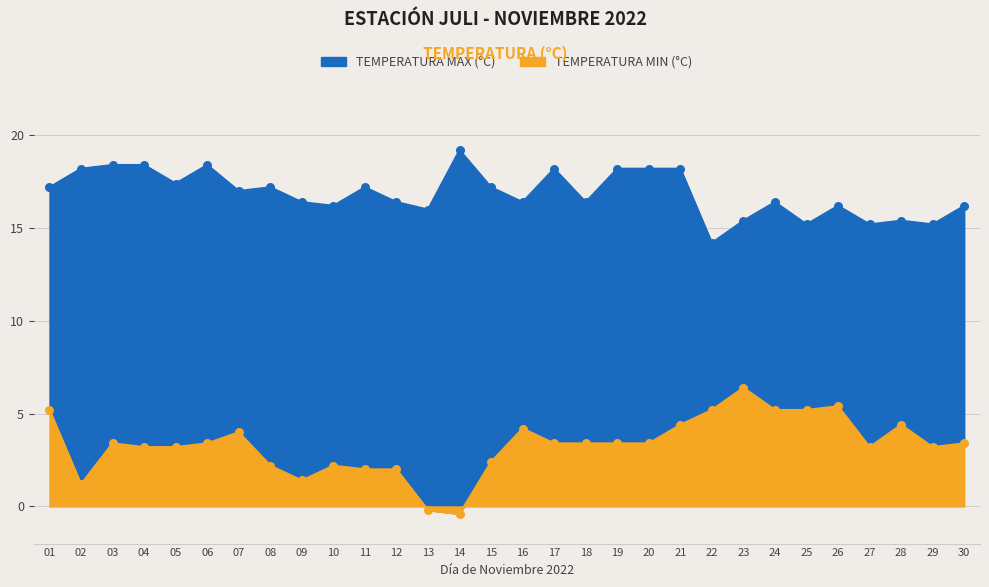

At how many categories does at least one series exceed 1?

30